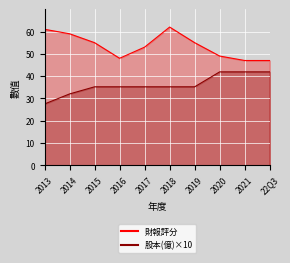

What position from the left is 22Q3?

10